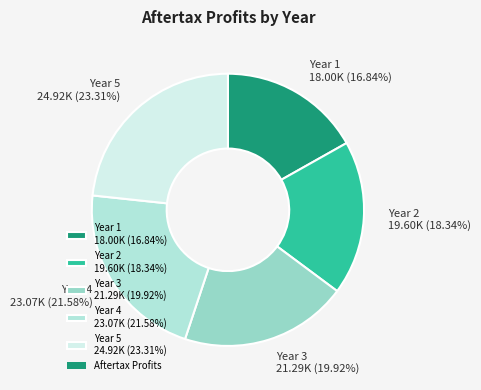

Does Year 1 represent more than half of the total?

No